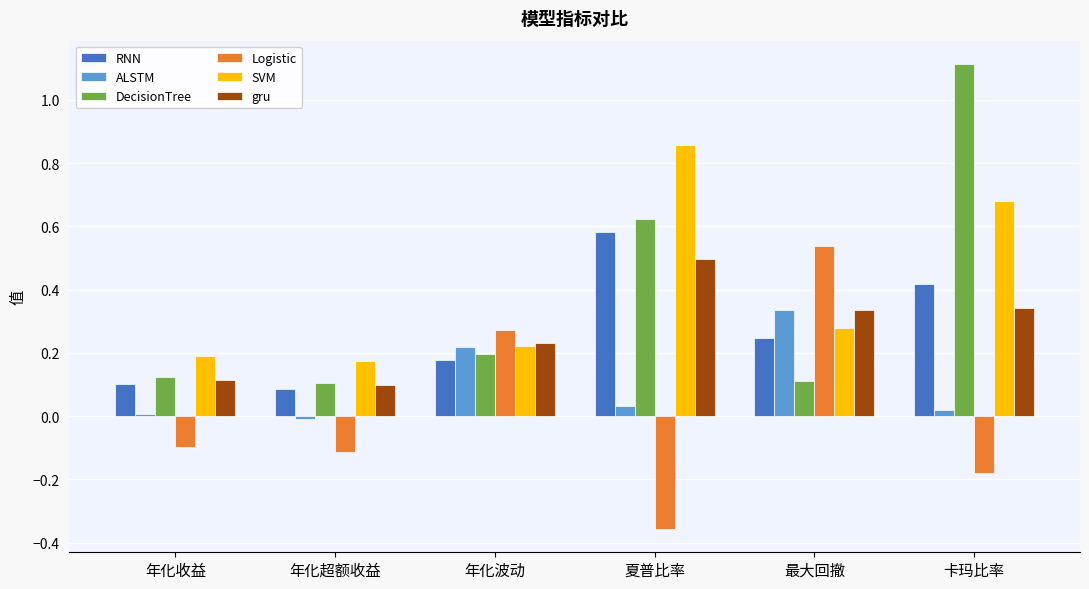

Rank the categories by SVM value from highest to lowest.

夏普比率, 卡玛比率, 最大回撤, 年化波动, 年化收益, 年化超额收益